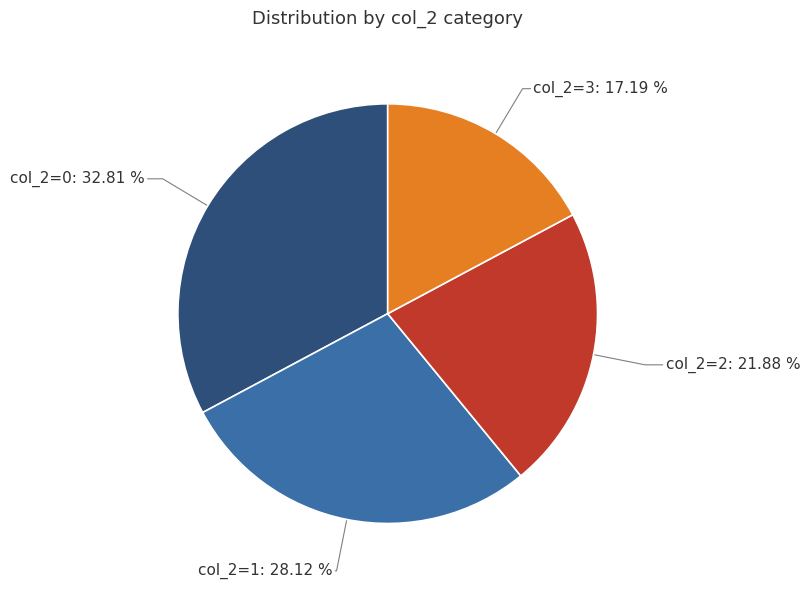

What is the ratio of the value at col_2=3: 17.19 % to the value at col_2=0: 32.81 %?

0.5